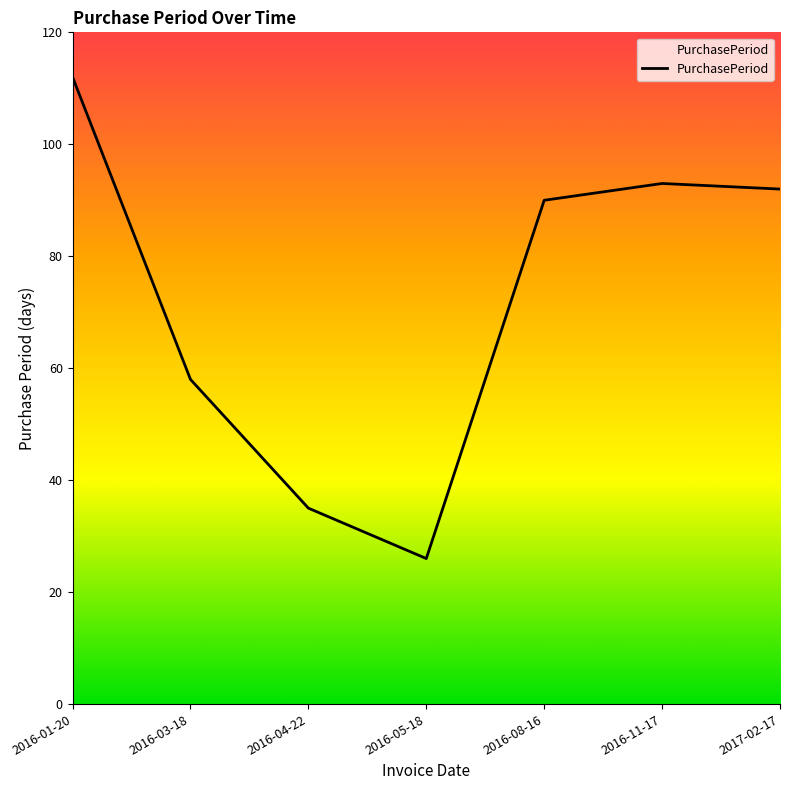

Count the number of data series in this chart.

1